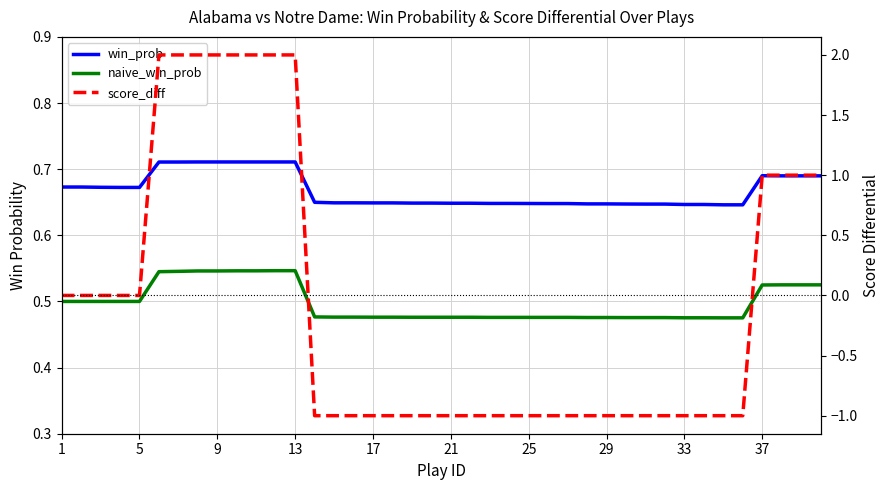

What is the difference between the maximum and minimum values in the win_prob series?

0.1